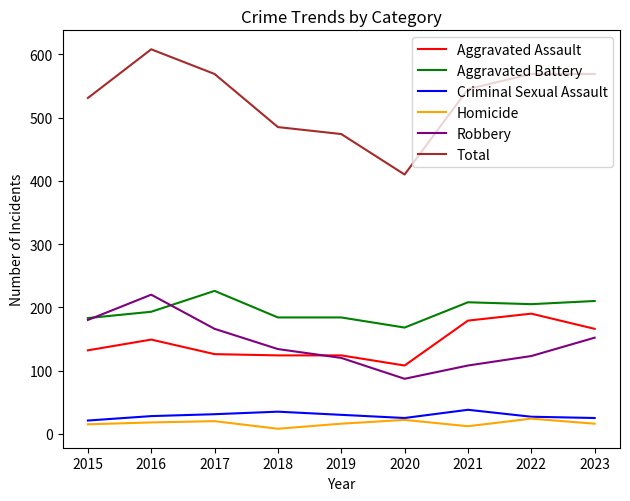

True or false: Homicide has more than 0 points higher than both neighbors.

True